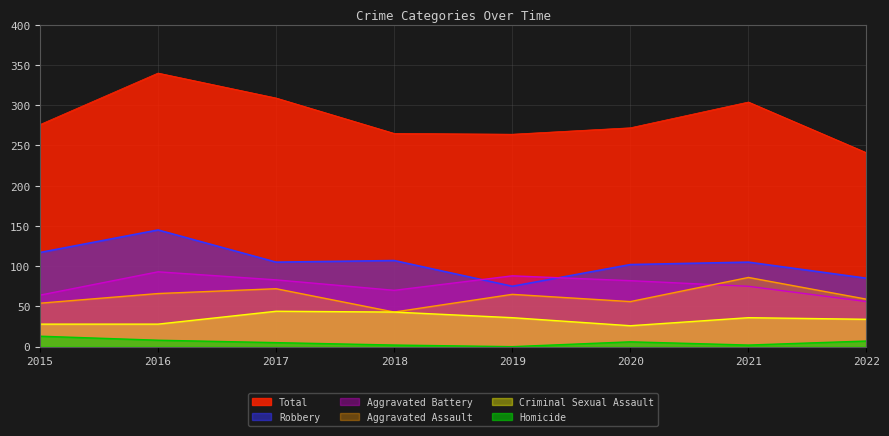

What is the value of the Criminal Sexual Assault point at the 6th from the left?

26